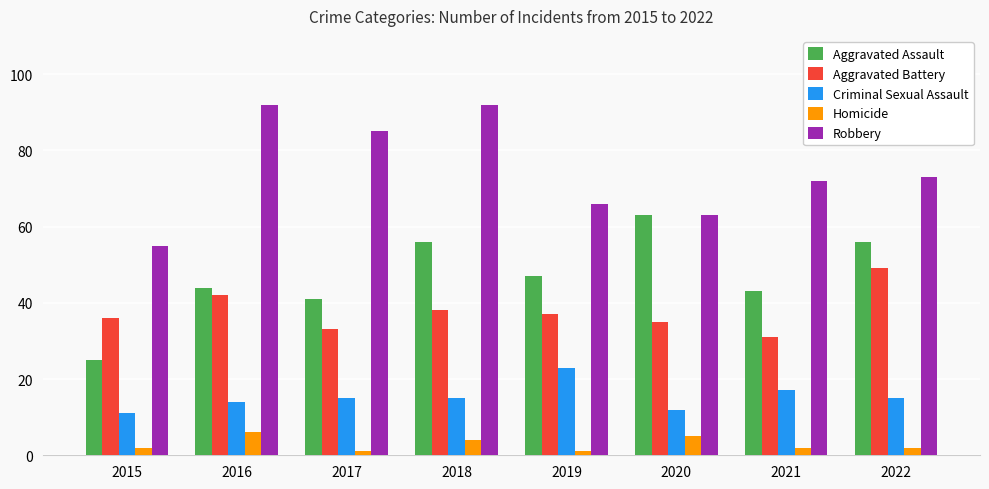

Reading left to right, what are all the values shown in this chart?

Aggravated Assault: 25	44	41	56	47	63	43	56
Aggravated Battery: 36	42	33	38	37	35	31	49
Criminal Sexual Assault: 11	14	15	15	23	12	17	15
Homicide: 2	6	1	4	1	5	2	2
Robbery: 55	92	85	92	66	63	72	73